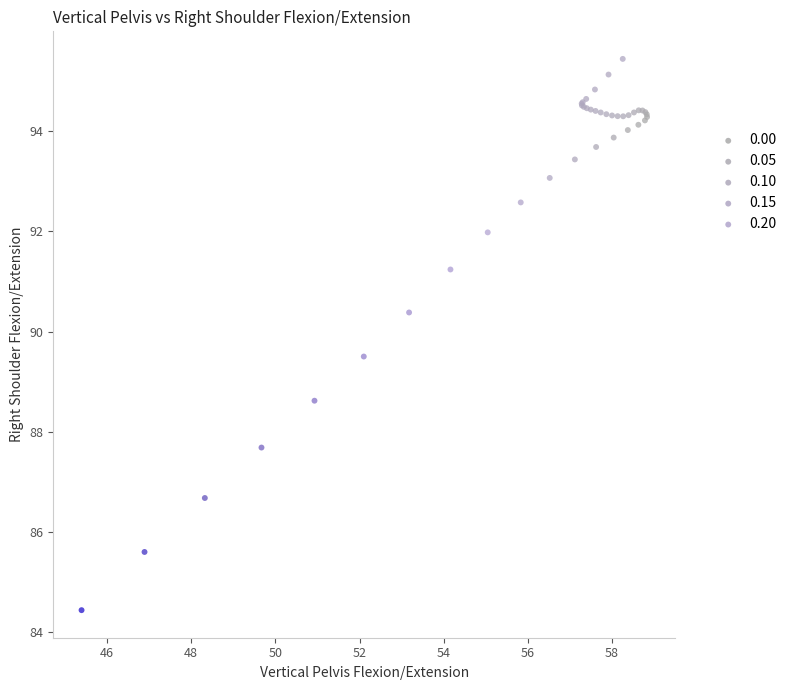

What Y value in the scatter plot is closest to 89?

88.6